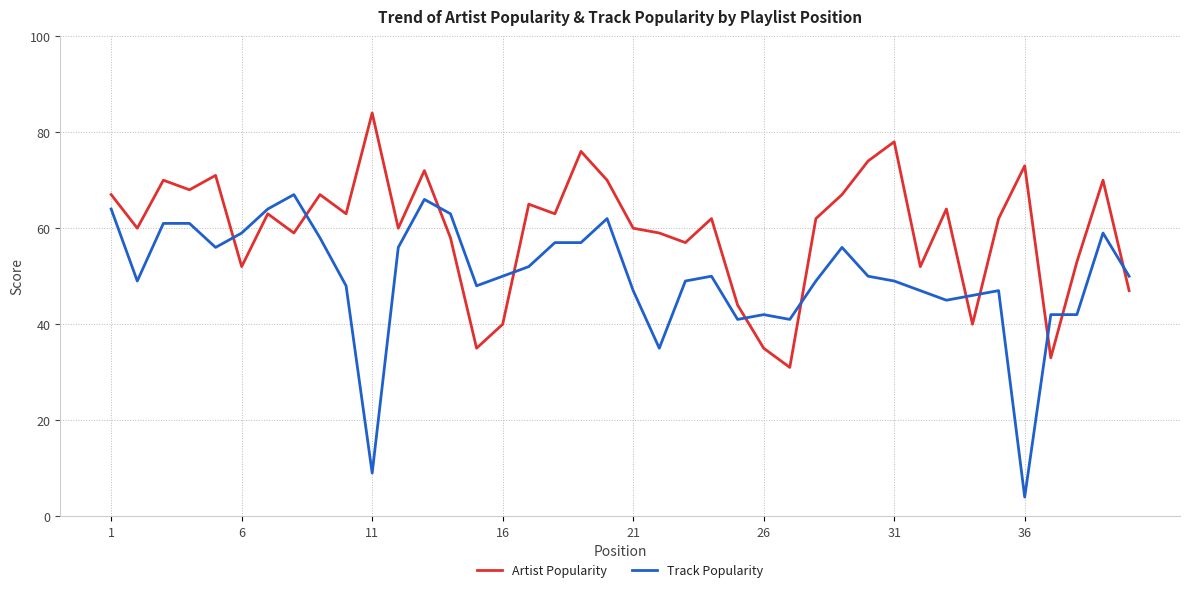

What is the minimum value for Artist Popularity?

31